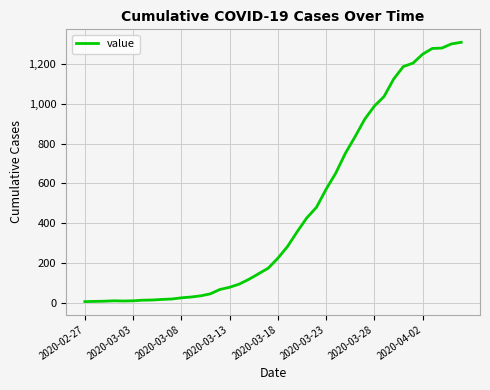

What is the difference between the maximum and minimum values?

1304